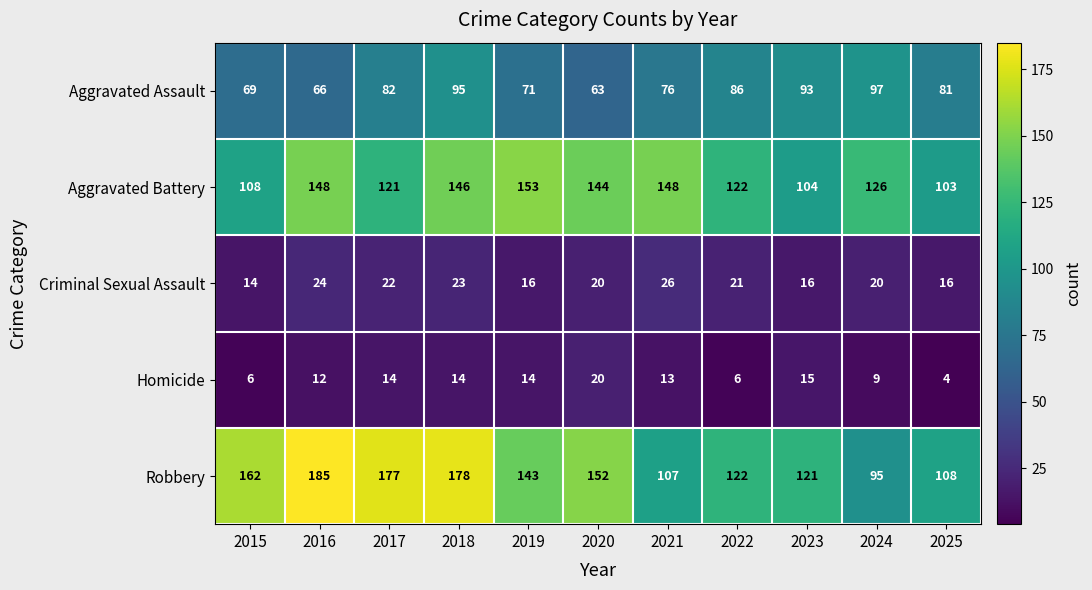

Which series has the widest spread of values?

Robbery